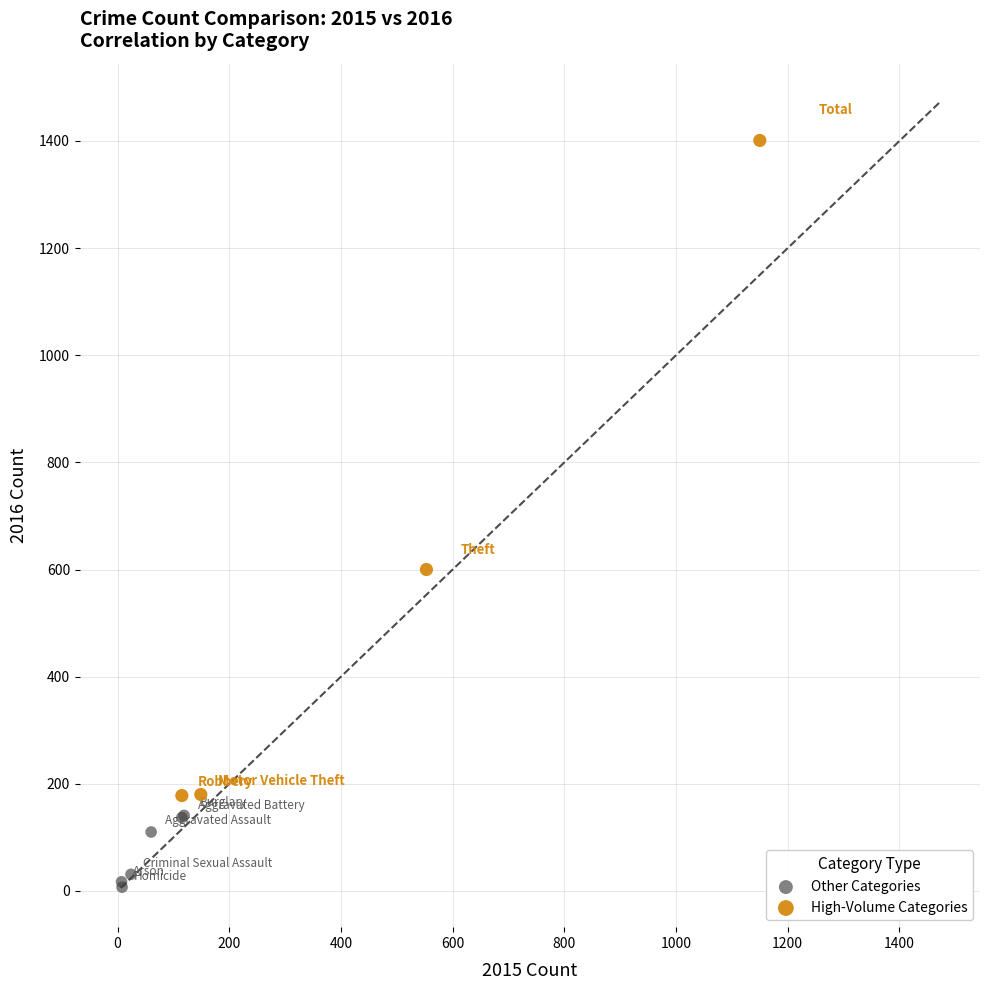

Which series contains the lowest Y value?

Other Categories